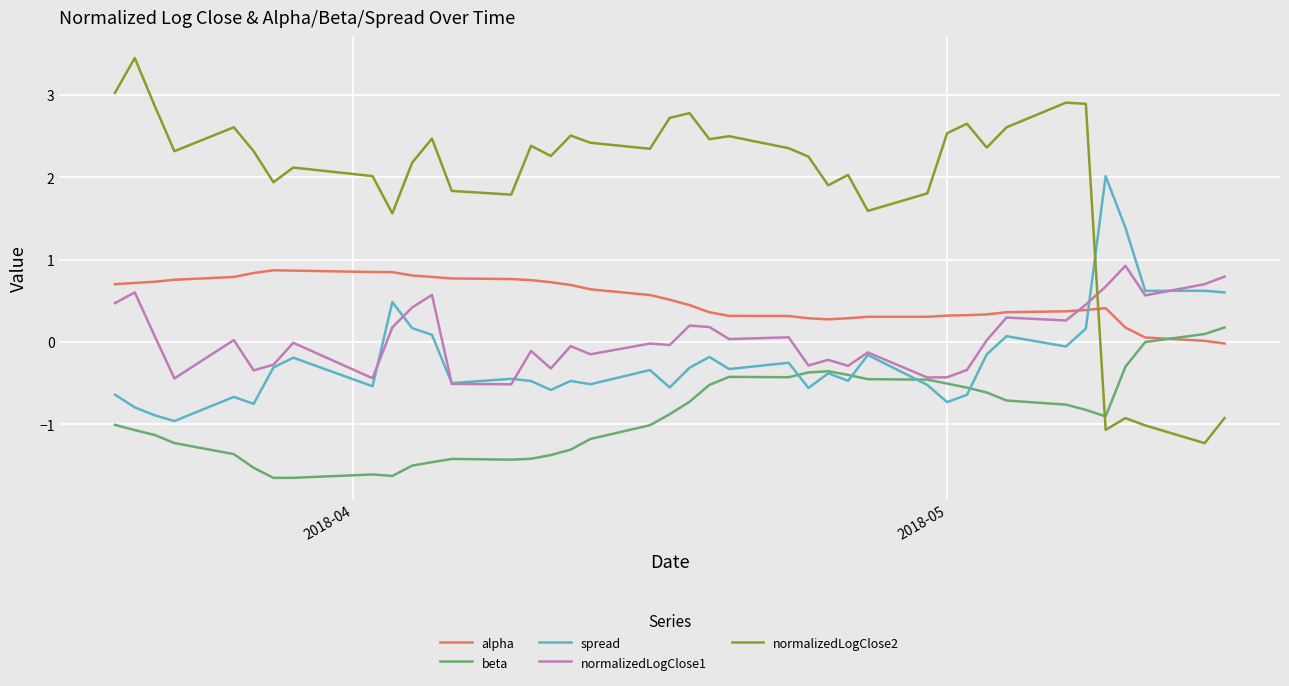

True or false: alpha and normalizedLogClose2 intersect in this chart.

True